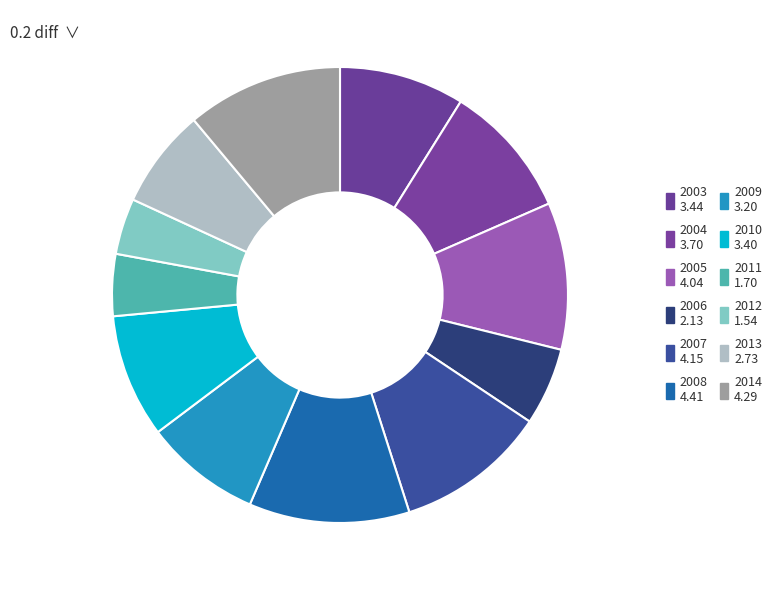

How many slices are in this pie chart?

12